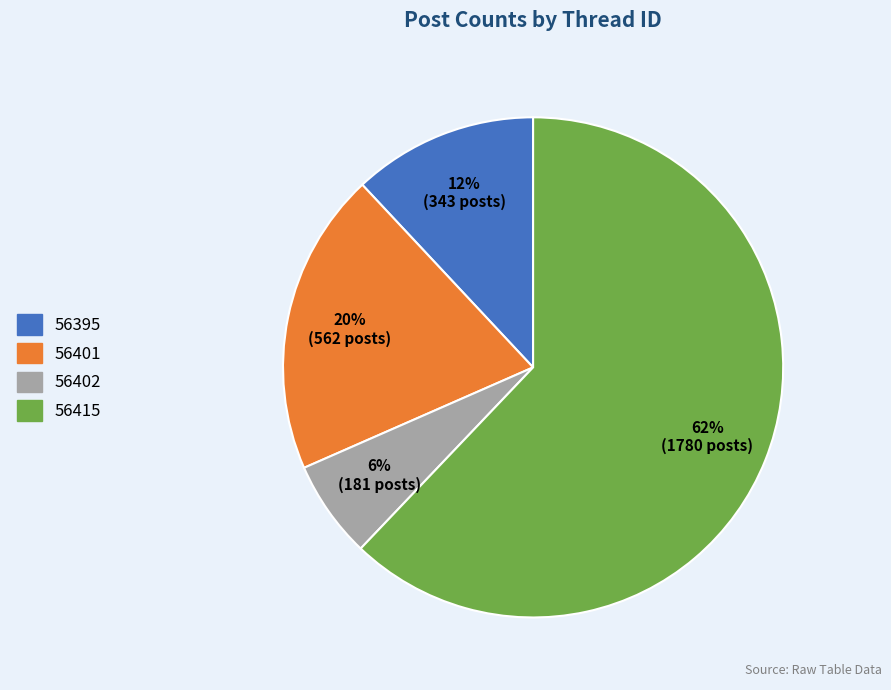

Is 56402 the majority of the pie?

No